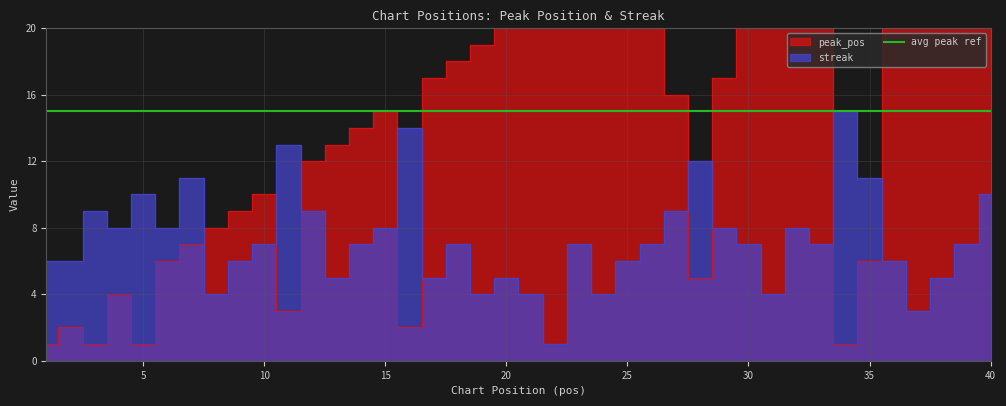

At how many categories does at least one series exceed 19?

16